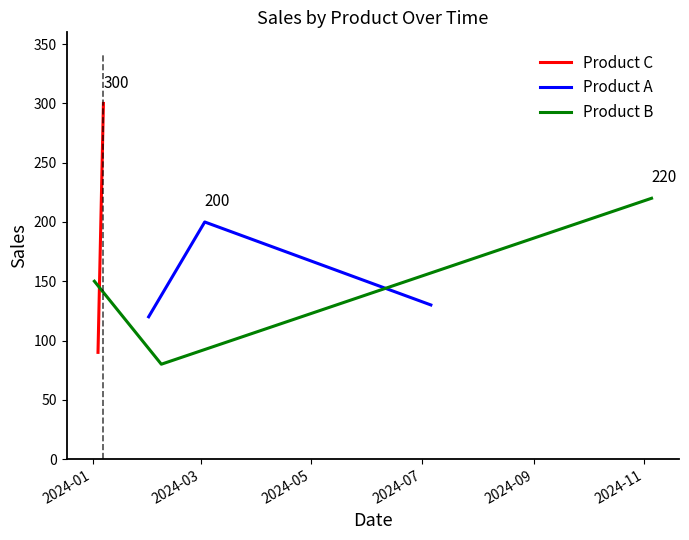

What is the highest value of the Product A series?

200